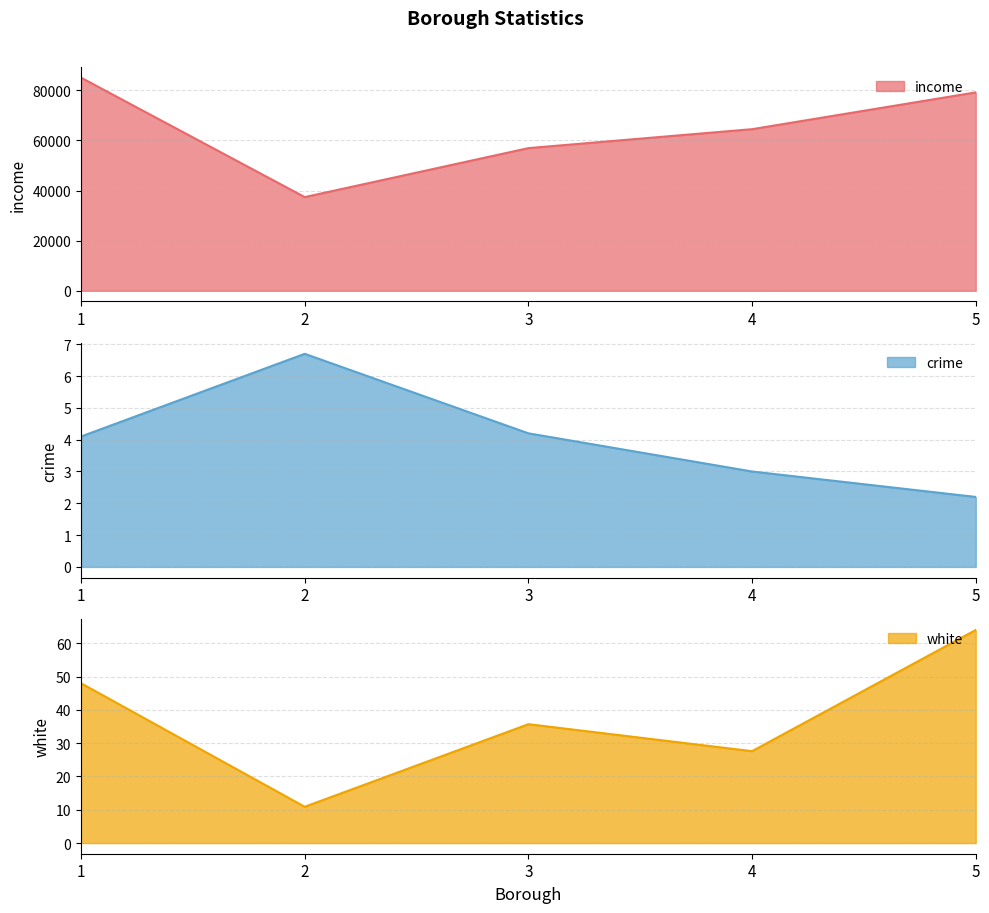

What is the difference between the maximum and minimum values in the white series?

53.1